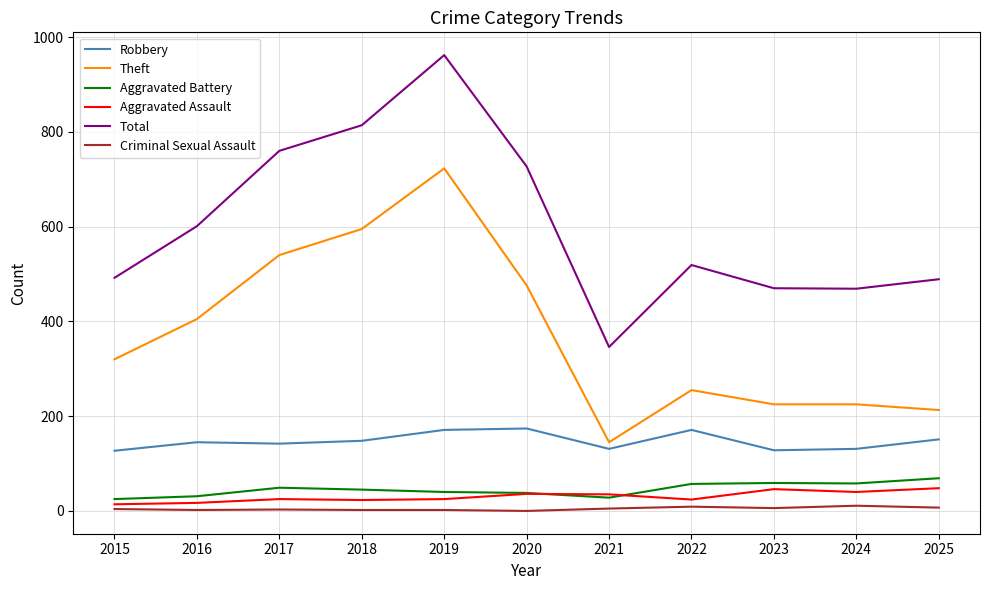

Is the value of Aggravated Assault at 2019 greater than the value of Criminal Sexual Assault at 2023?

Yes